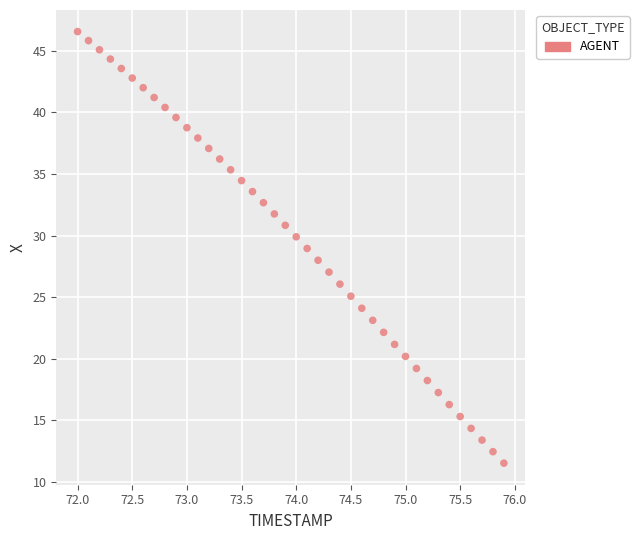

What is the range of X values (max minus min)?

3.9